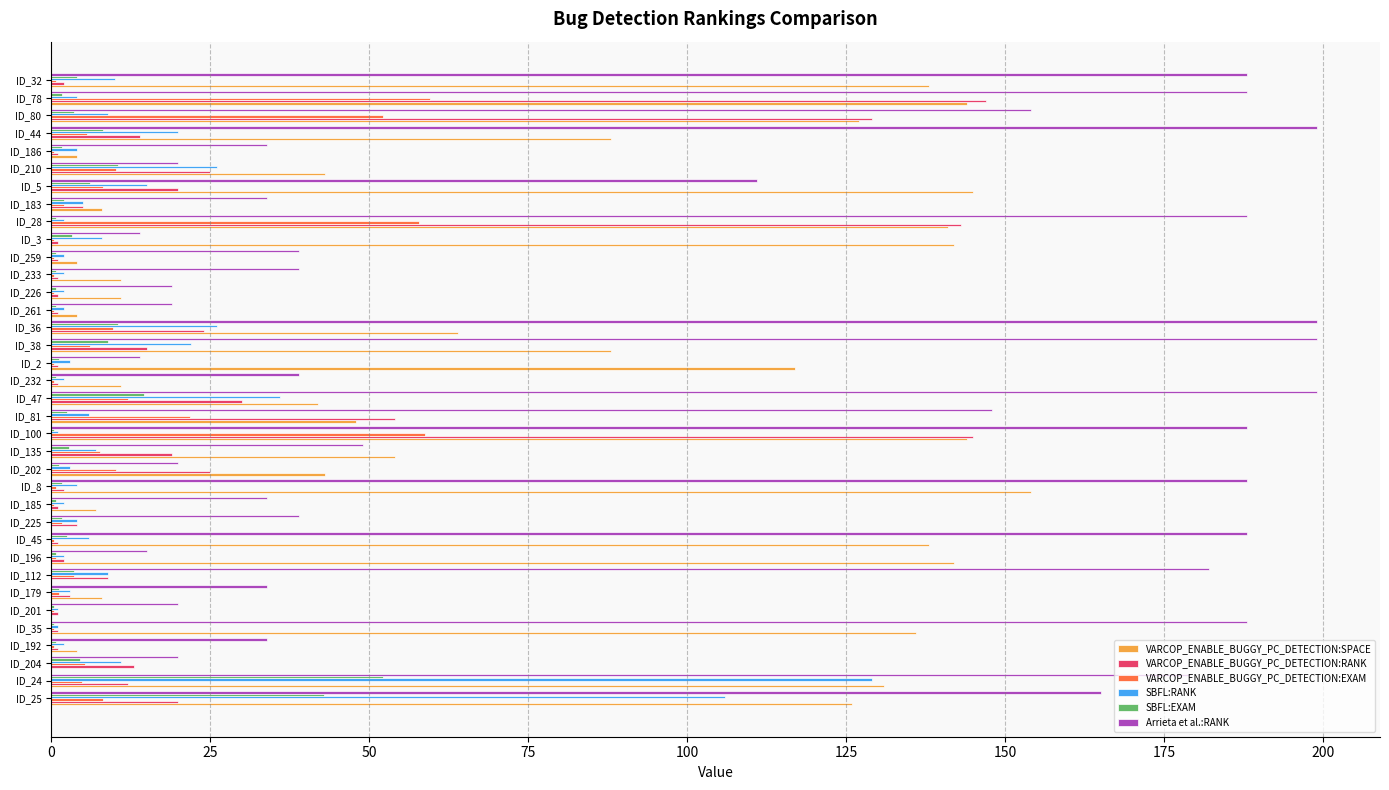

True or false: SBFL:RANK has a value of 22.0 at ID_38.

True